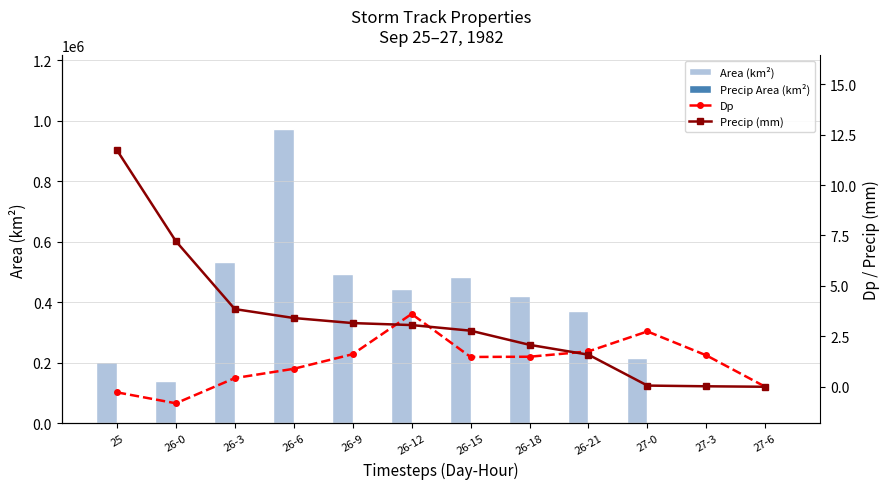

Which series has the widest spread of values?

Area (km²)